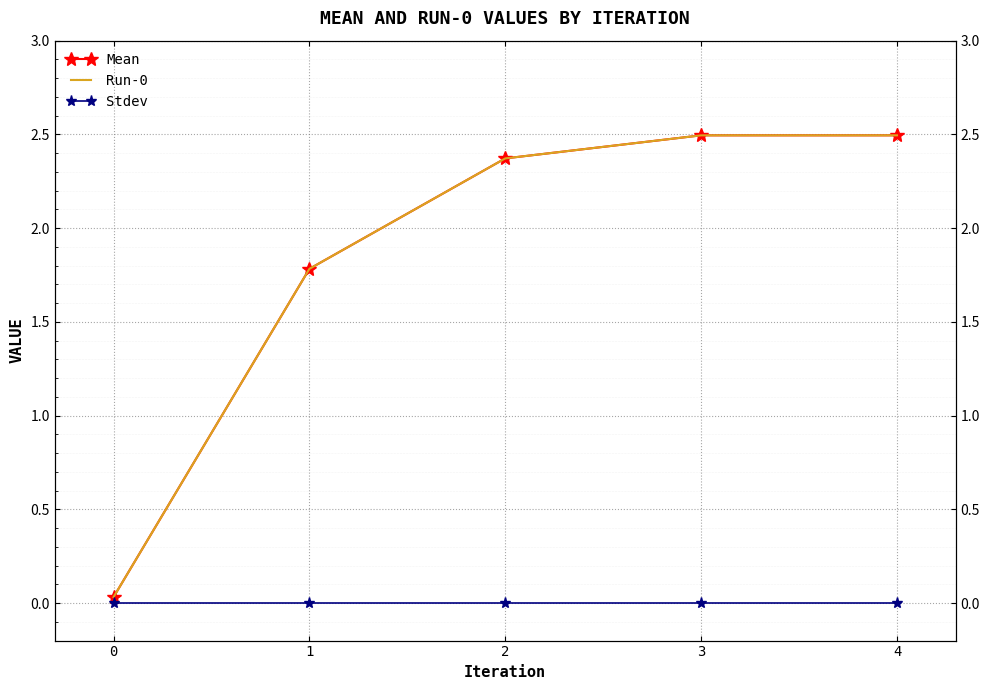

What is the difference between the second highest and minimum values in the Run-0 series?

2.5